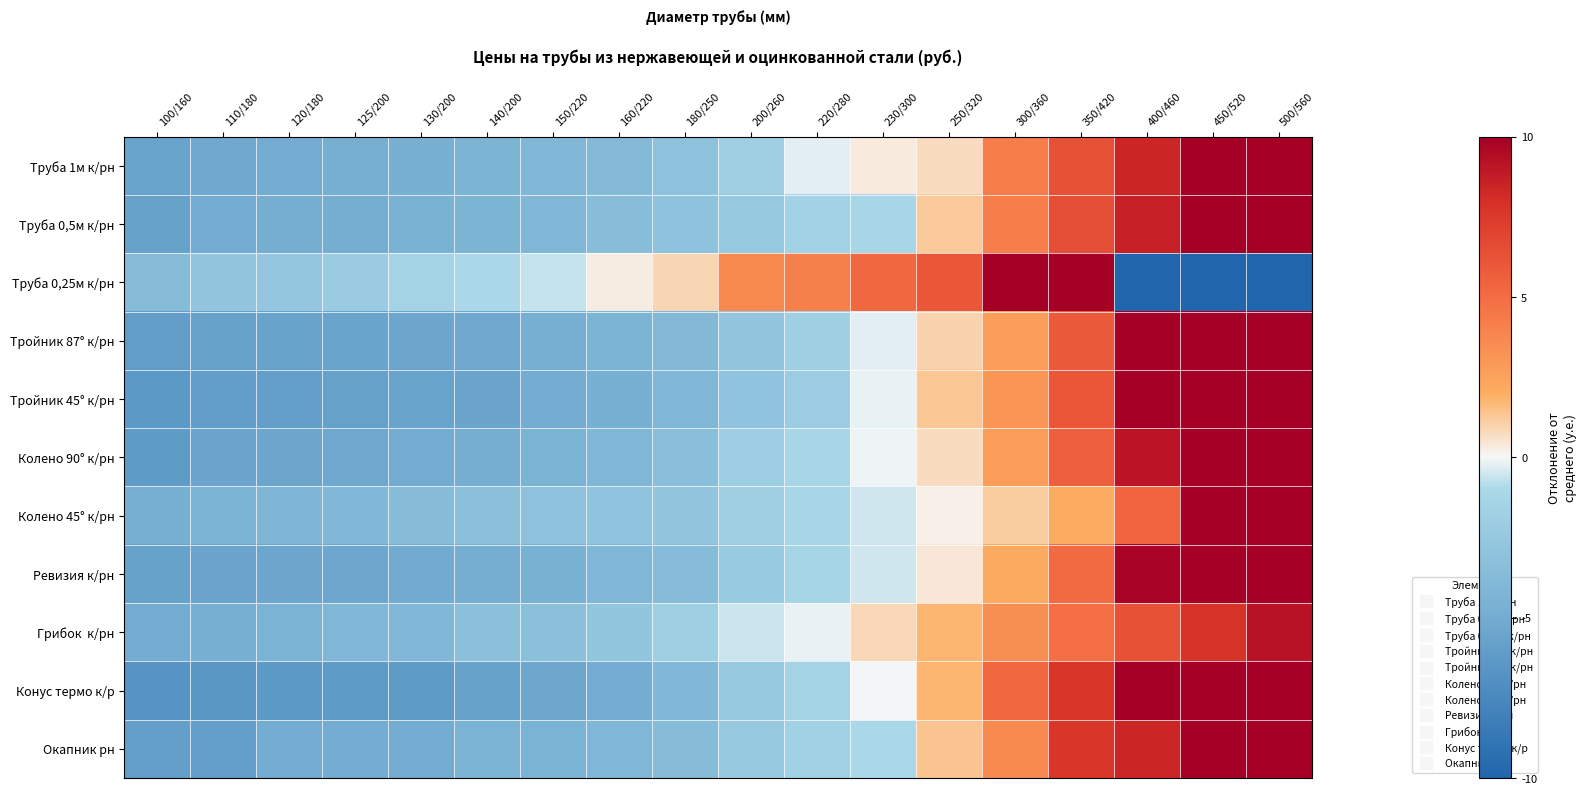

Rank the series at 500/560 from highest to lowest value.

Тройник 45° к/рн, Тройник 87° к/рн, Ревизия к/рн, Колено 45° к/рн, Конус термо к/р, Колено 90° к/рн, Окапник рн, Труба 0,5м к/рн, Труба 1м к/рн, Грибок к/рн, Труба 0,25м к/рн